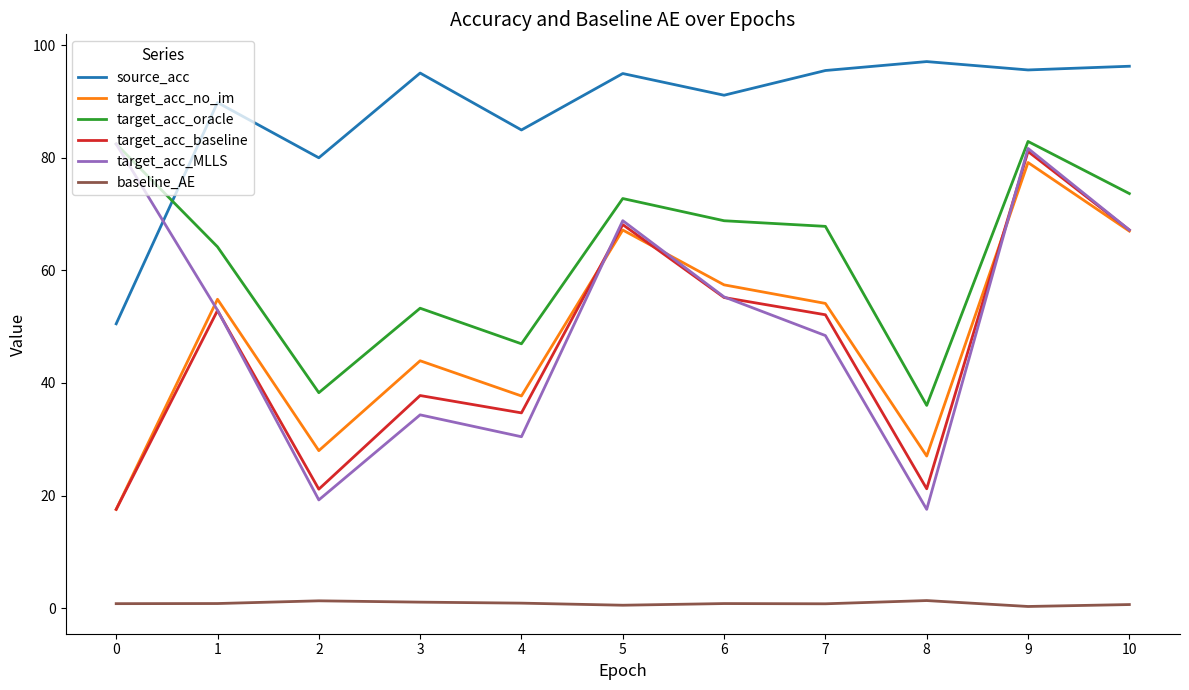

At which label does target_acc_no_im reach its peak?

9